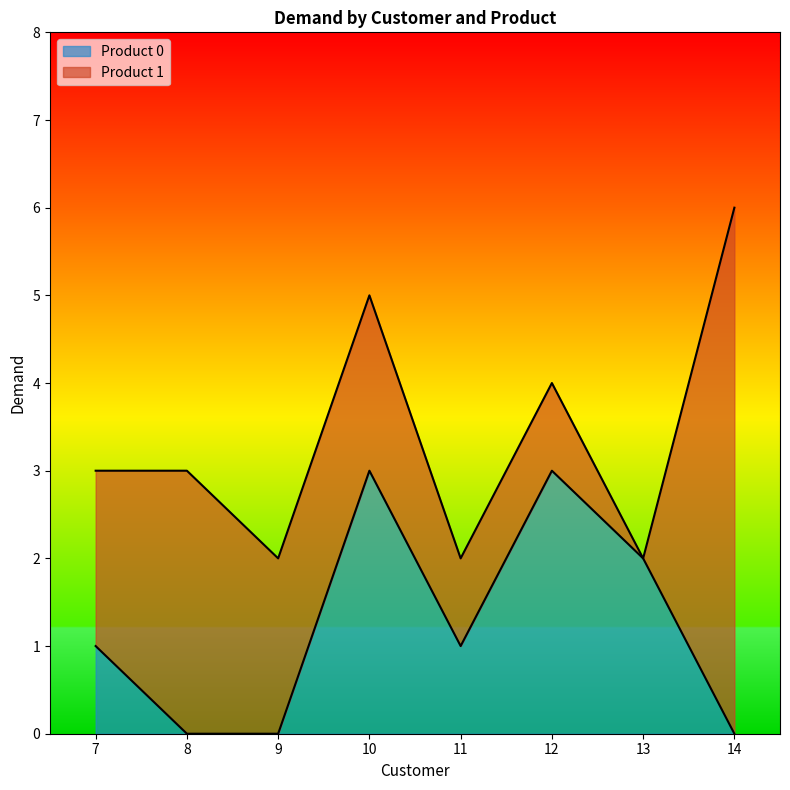

Where is the data nearest to the value 1?

7